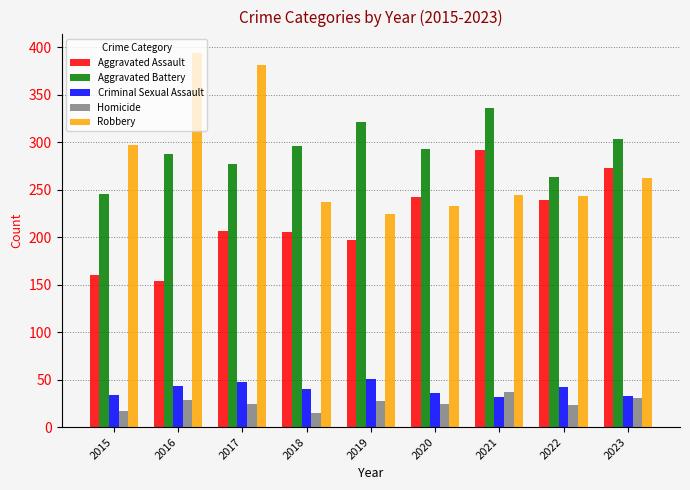

What is the difference between the maximum and second lowest values in the Aggravated Assault series?

132